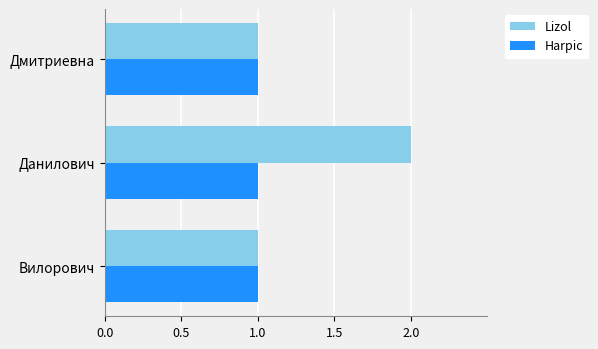

Which series has the widest spread of values?

Lizol